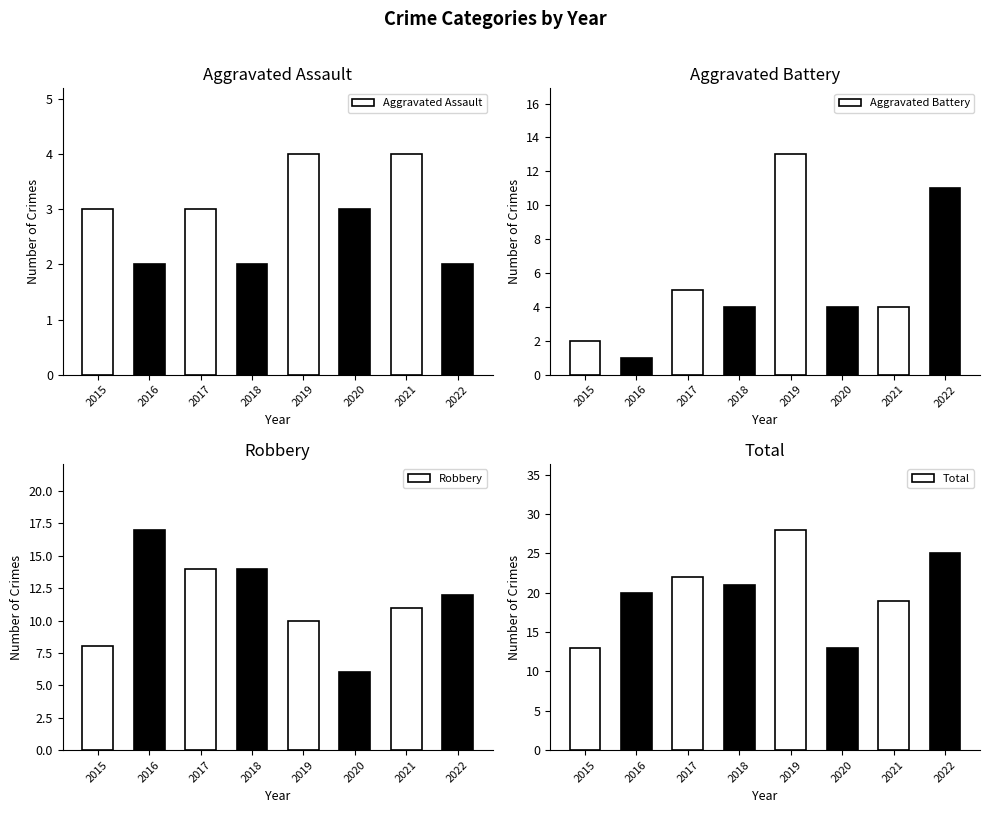

At how many categories does at least one series exceed 5?

8